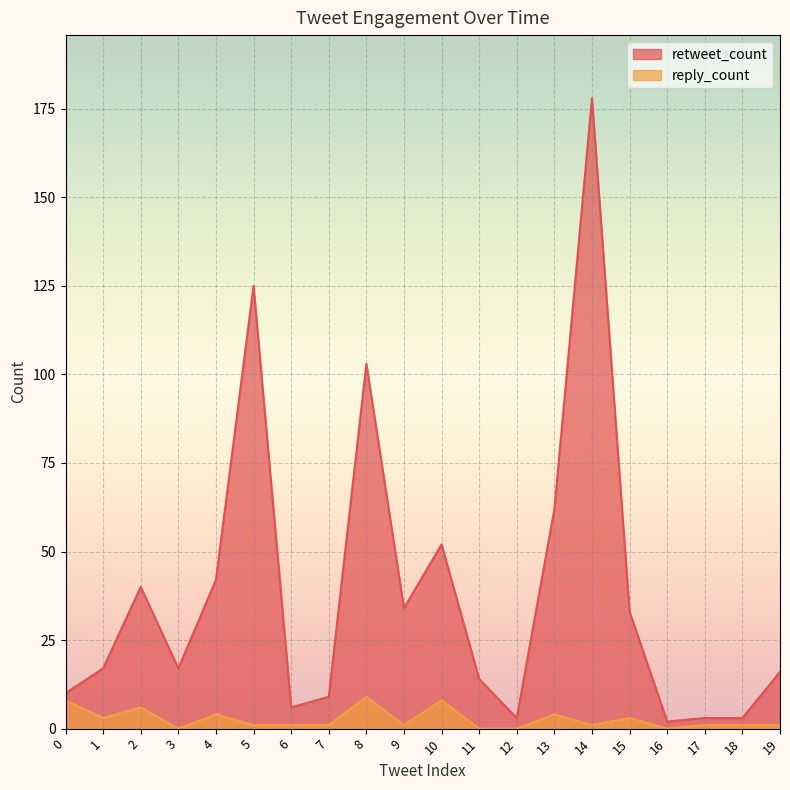

How many data points in reply_count are less than 1?

4